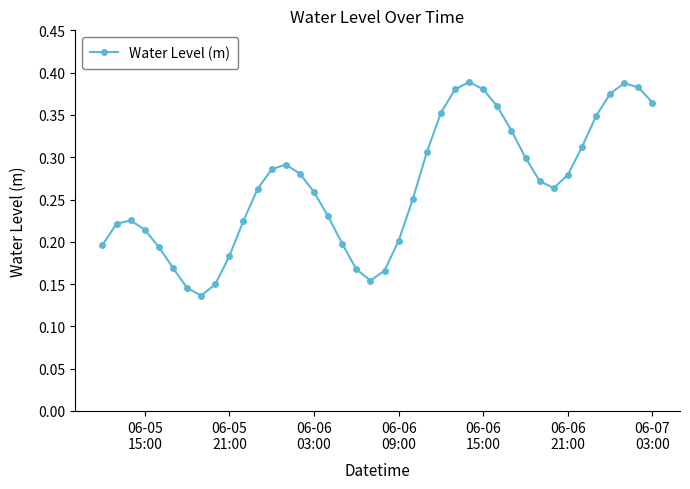

What is the sum of all values?

10.6